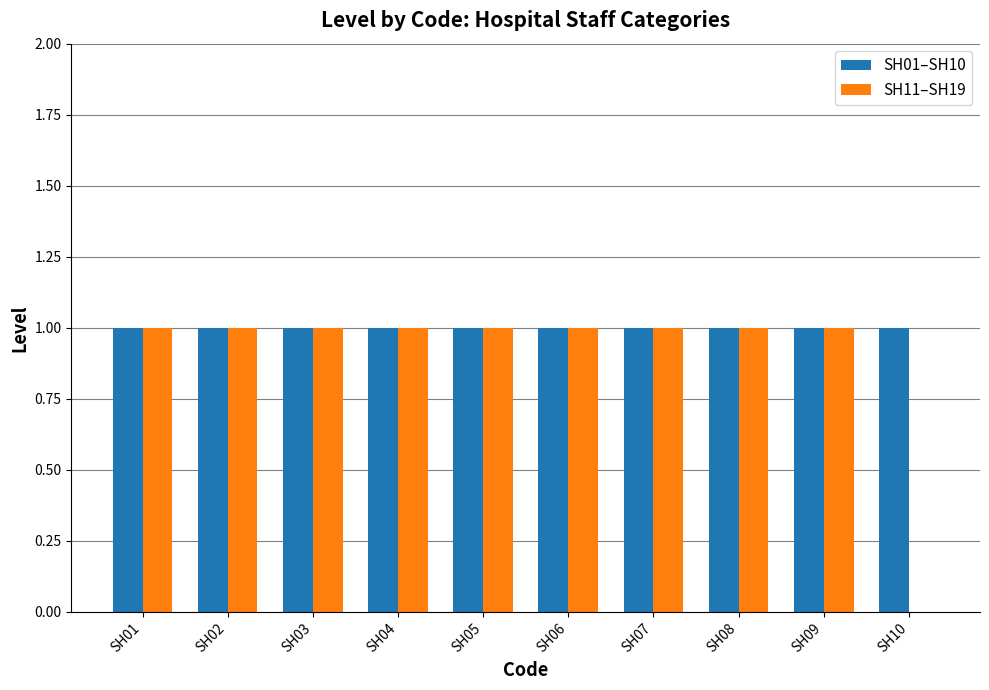

What are all the series names shown in the legend?

SH01–SH10, SH11–SH19